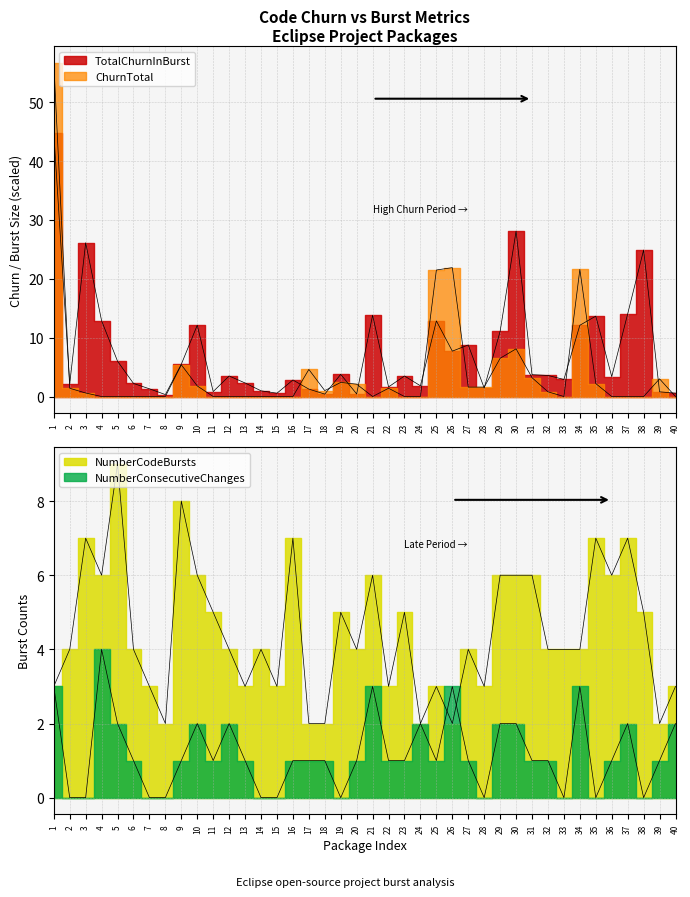

What are all the series names shown in the legend?

ChurnTotal, NumberConsecutiveChanges, TotalChurnInBurst, NumberCodeBursts